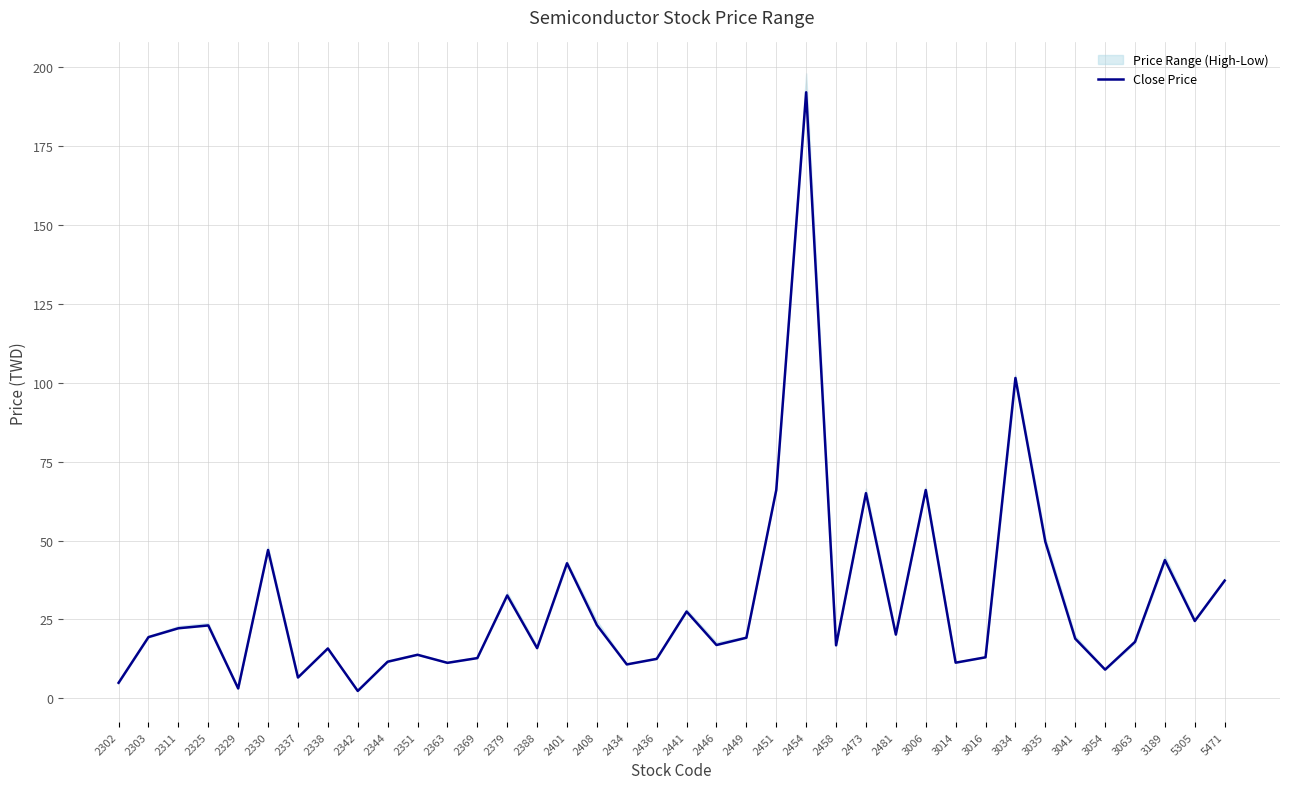

Where is the first local maximum?

2325